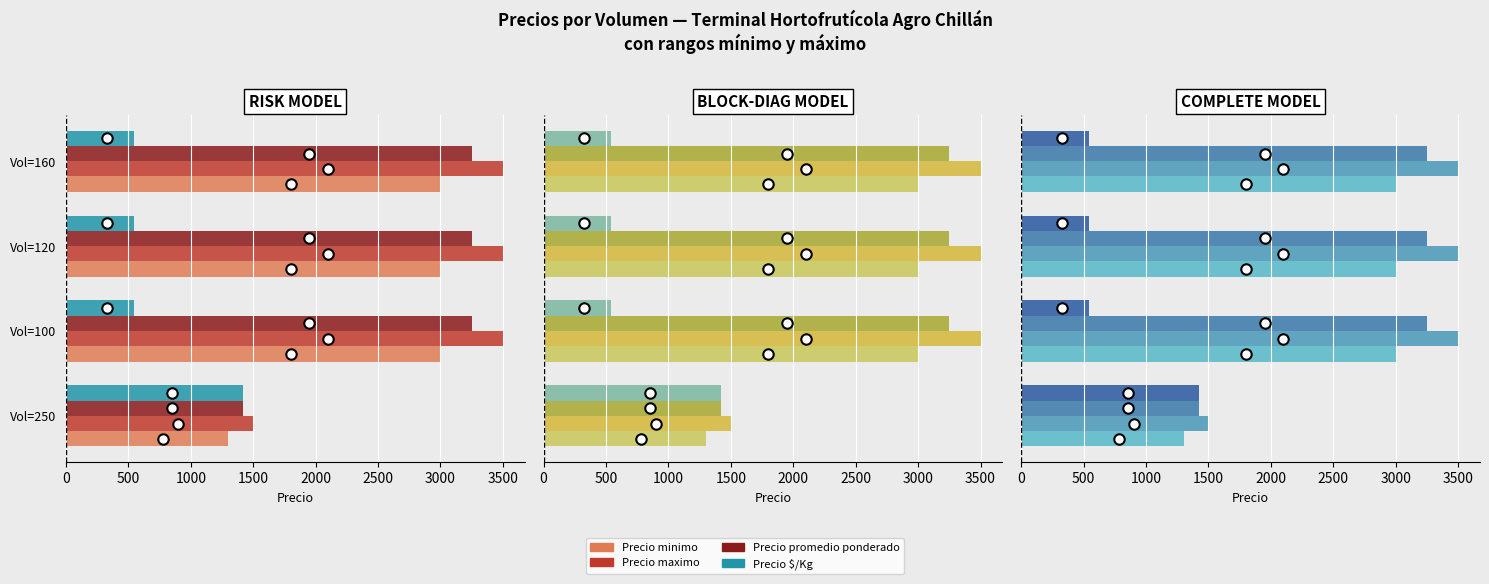

Is it true that Precio promedio ponderado equals 3250 at Vol=160?

True